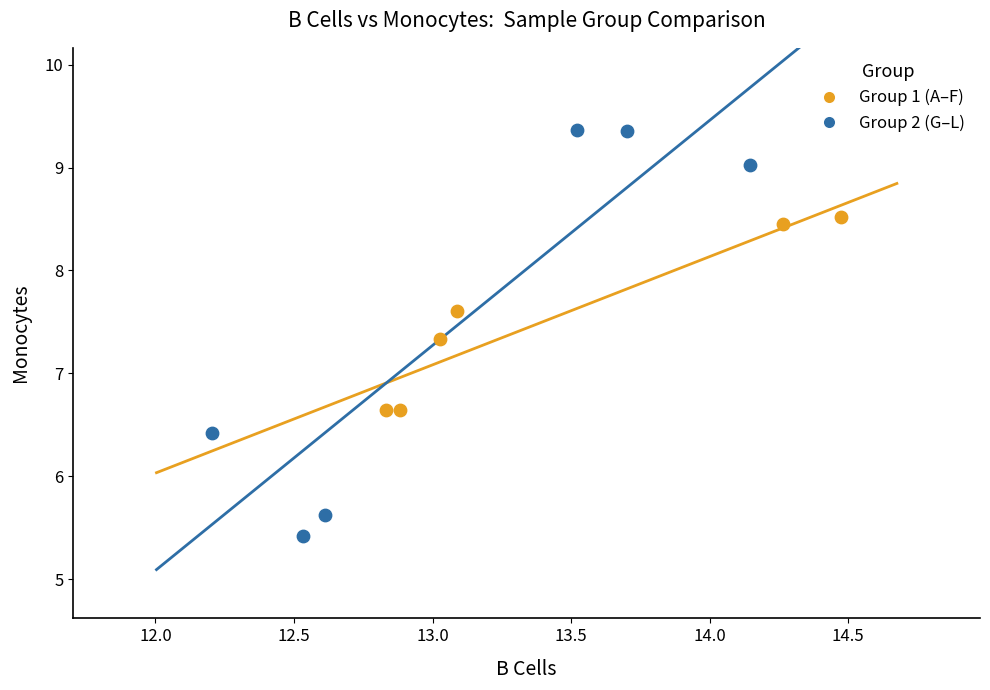

Which series has the largest Y range (max minus min)?

Group 2 (G–L)